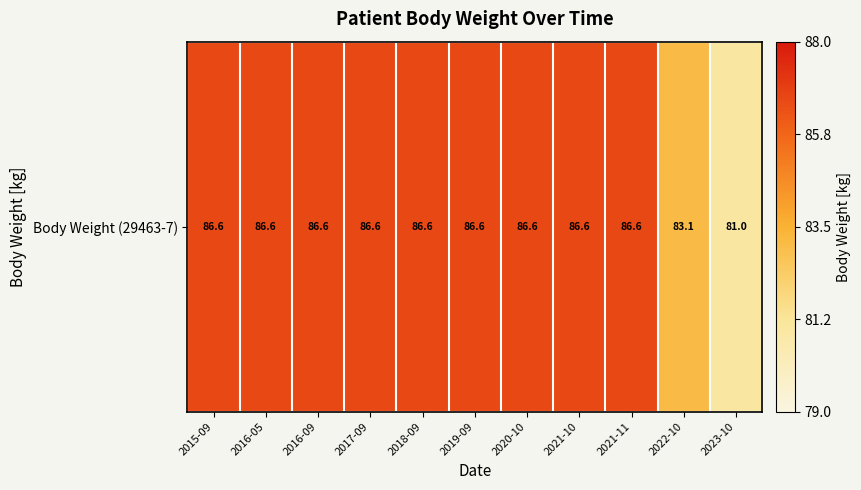

At which label does the data first exceed 86?

2015-09